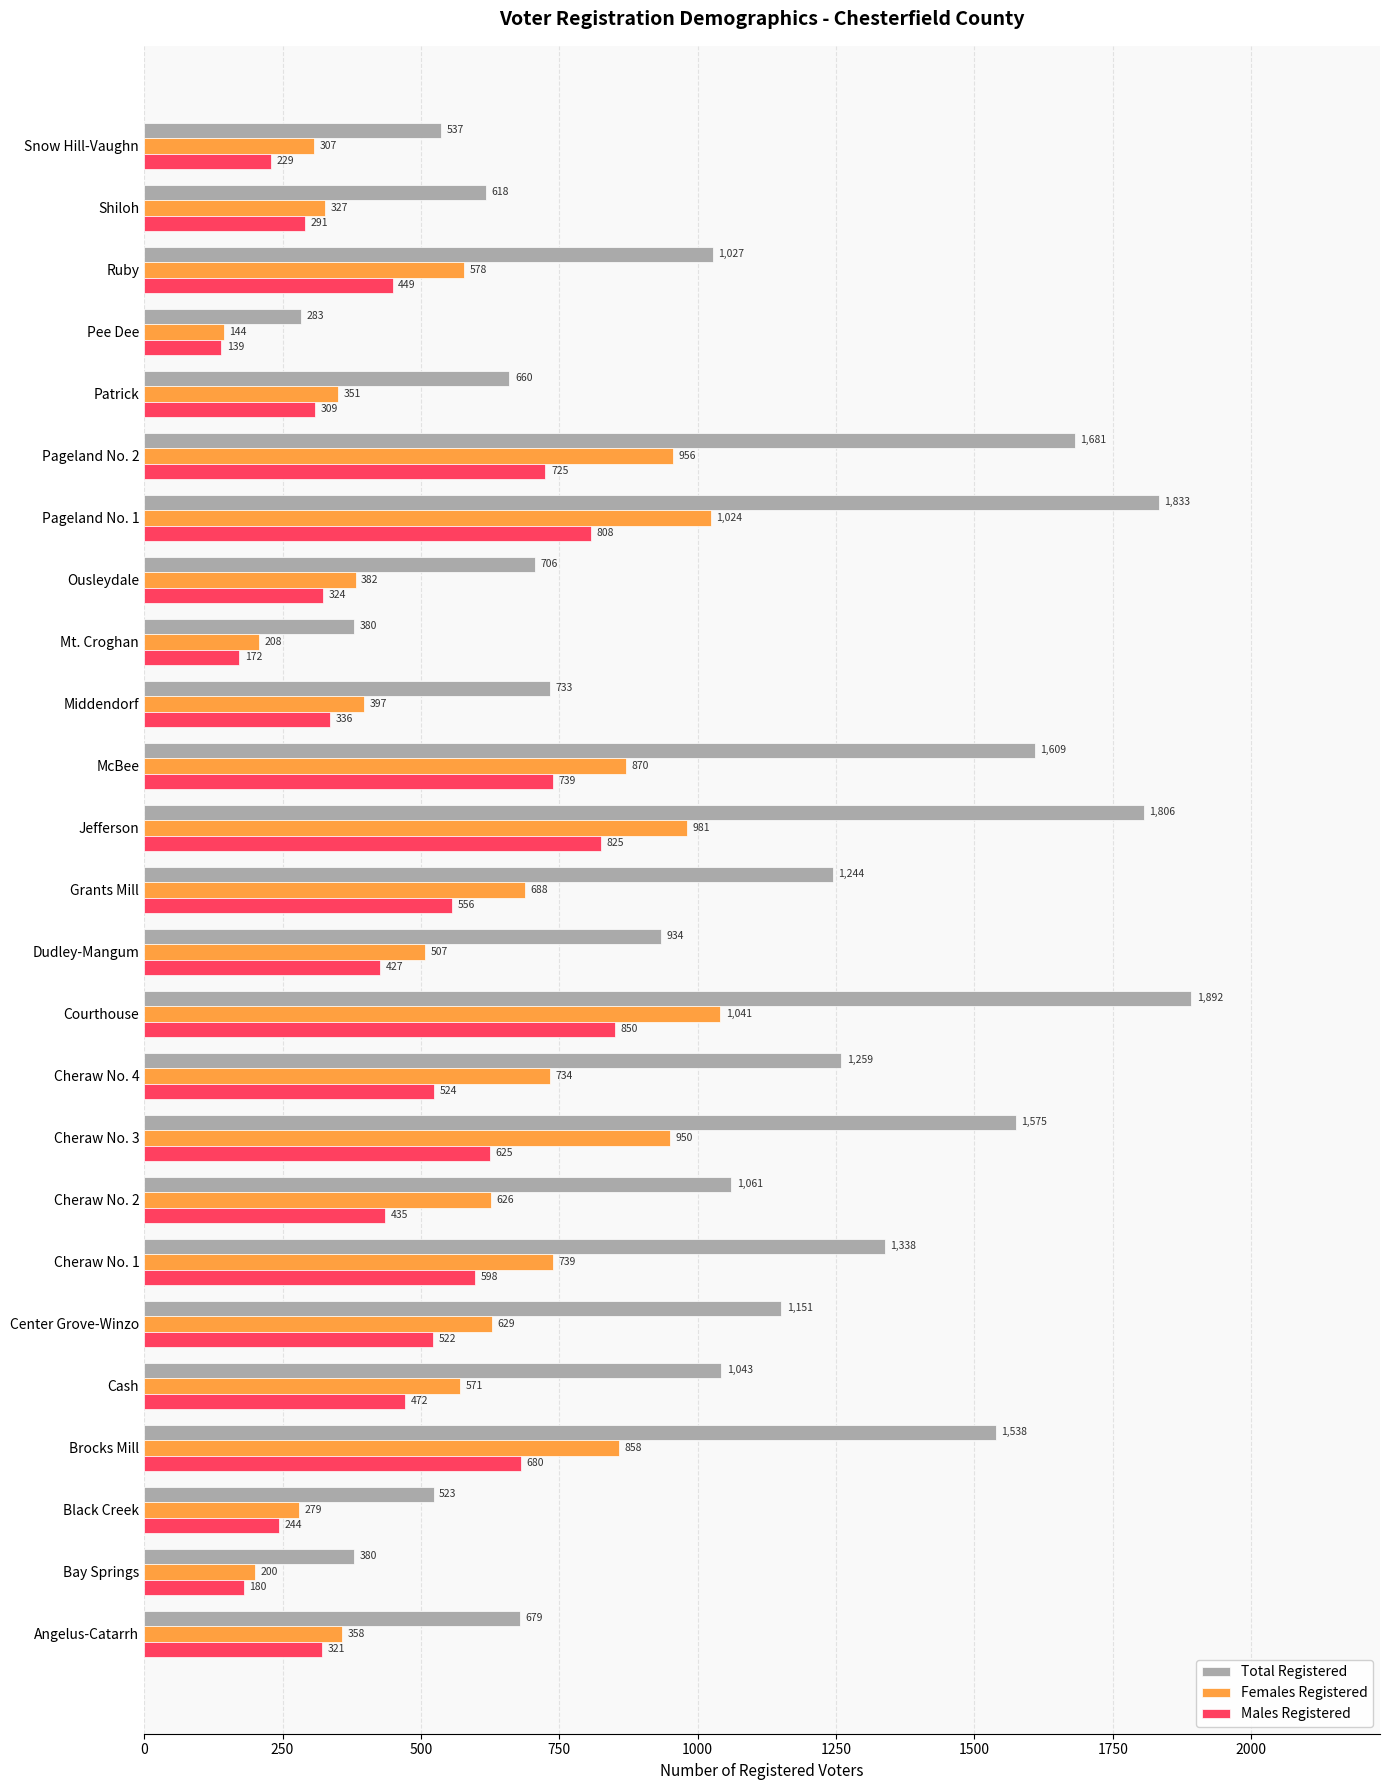

Rank the categories by Females Registered value from lowest to highest.

Pee Dee, Bay Springs, Mt. Croghan, Black Creek, Snow Hill-Vaughn, Shiloh, Patrick, Angelus-Catarrh, Ousleydale, Middendorf, Dudley-Mangum, Cash, Ruby, Cheraw No. 2, Center Grove-Winzo, Grants Mill, Cheraw No. 4, Cheraw No. 1, Brocks Mill, McBee, Cheraw No. 3, Pageland No. 2, Jefferson, Pageland No. 1, Courthouse